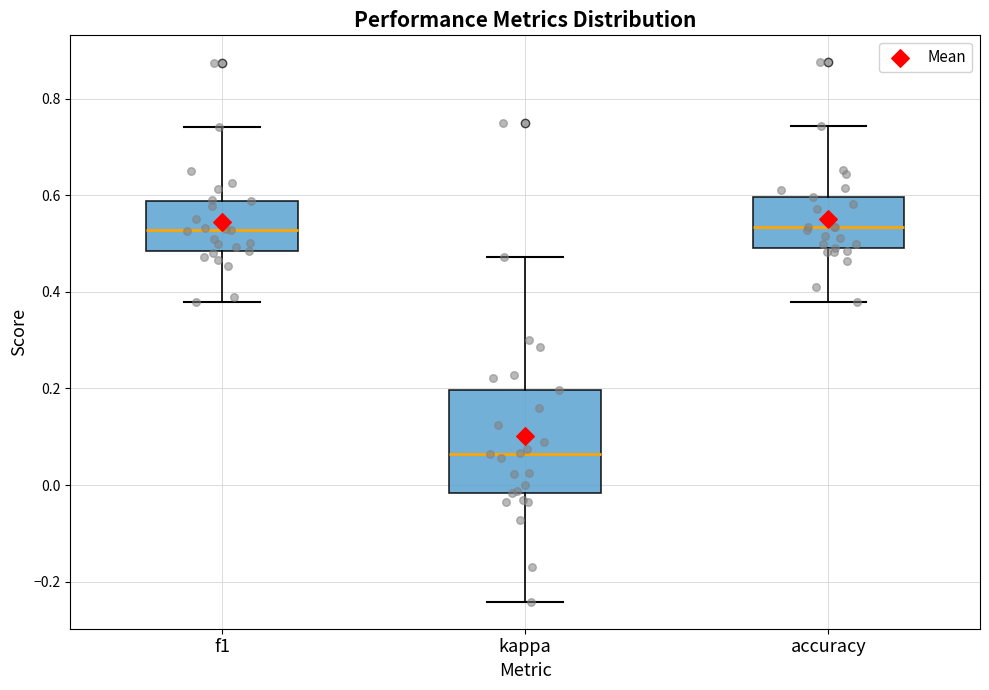

Reading left to right, read every box against the y-axis: the position of its median line, the range the box covers, and the ends of its whiskers. The values are not printed on the chart, so give them approximately, as read against the axis.

f1: median 0.52, box 0.48 to 0.58, whiskers 0.38 to 0.74
kappa: median 0.06, box -0.02 to 0.20, whiskers -0.24 to 0.48
accuracy: median 0.54, box 0.50 to 0.60, whiskers 0.38 to 0.74